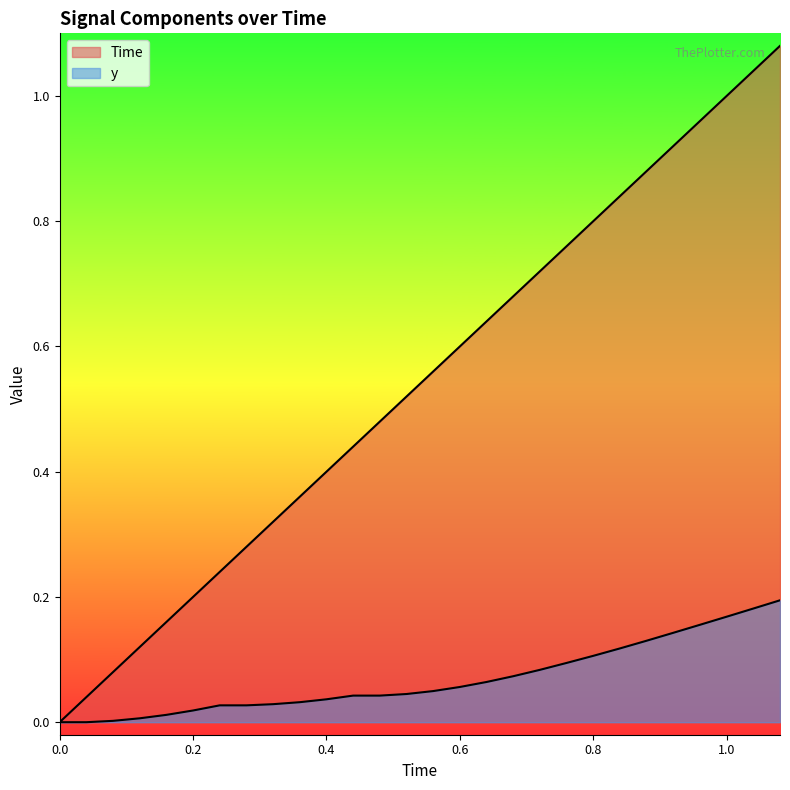

True or false: y and Time cross at least once.

False